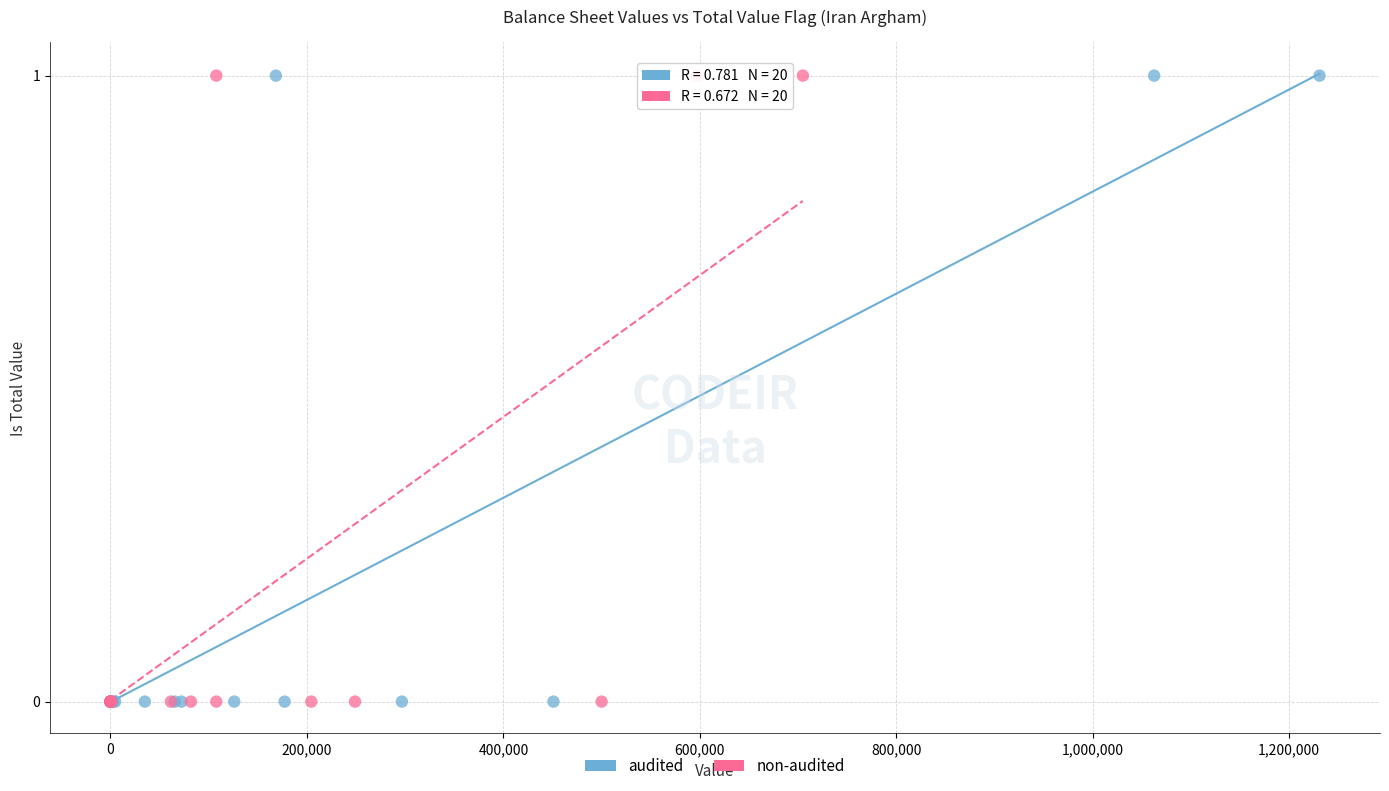

What are all the series names shown in the legend?

audited, non-audited